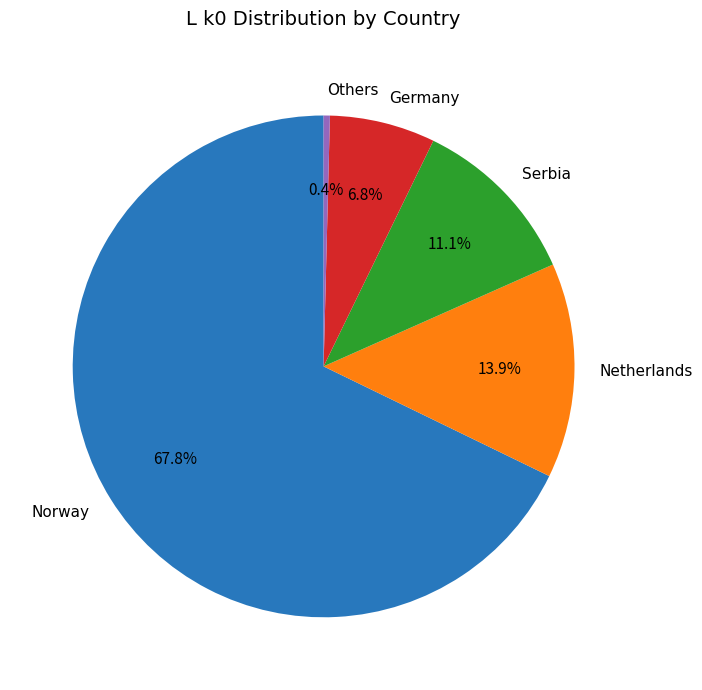

To the nearest percent, what is the difference between the largest and smallest slice percentages?

67%